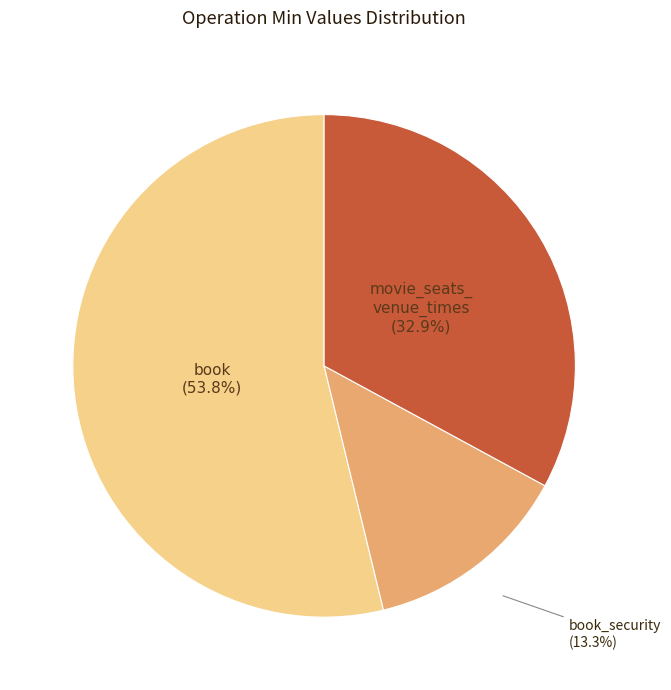

Does any single category account for the majority?

Yes